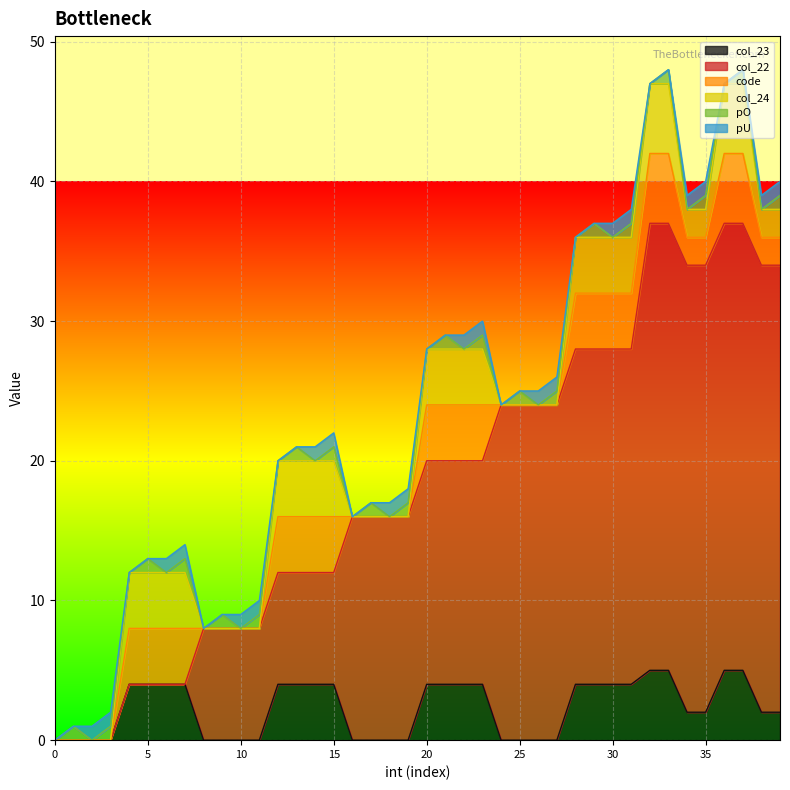

Reading left to right, what are all the values shown in this chart?

col_23: 0	0	0	0	4	4	4	4	0	0	0	0	4	4	4	4	0	0	0	0	4	4	4	4	0	0	0	0	4	4	4	4	5	5	2	2	5	5	2	2
col_22: 0	0	0	0	0	0	0	0	8	8	8	8	8	8	8	8	16	16	16	16	16	16	16	16	24	24	24	24	24	24	24	24	32	32	32	32	32	32	32	32
code: 0	0	0	0	4	4	4	4	0	0	0	0	4	4	4	4	0	0	0	0	4	4	4	4	0	0	0	0	4	4	4	4	5	5	2	2	5	5	2	2
col_24: 0	0	0	0	4	4	4	4	0	0	0	0	4	4	4	4	0	0	0	0	4	4	4	4	0	0	0	0	4	4	4	4	5	5	2	2	5	5	2	2
pO: 0	1	0	1	0	1	0	1	0	1	0	1	0	1	0	1	0	1	0	1	0	1	0	1	0	1	0	1	0	1	0	1	0	1	0	1	0	1	0	1
pU: 0	0	1	1	0	0	1	1	0	0	1	1	0	0	1	1	0	0	1	1	0	0	1	1	0	0	1	1	0	0	1	1	0	0	1	1	0	0	1	1